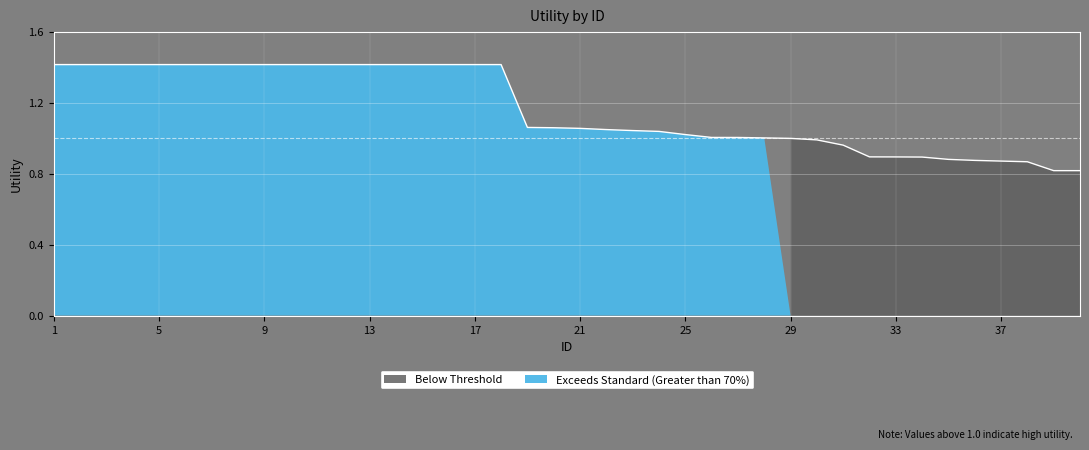

Count the number of categories in the chart.

40